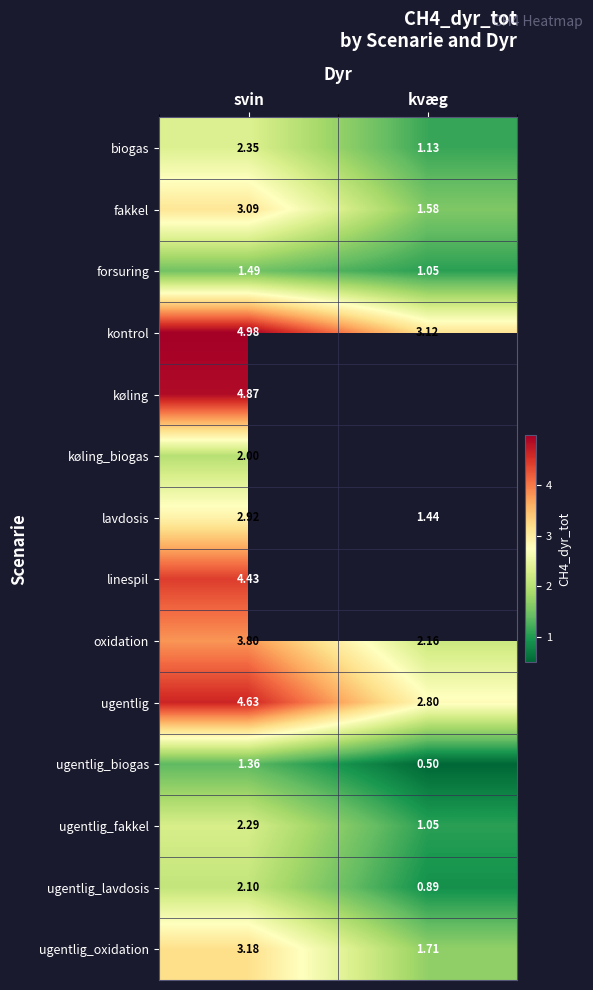

Where does the lavdosis series first go above 2?

svin